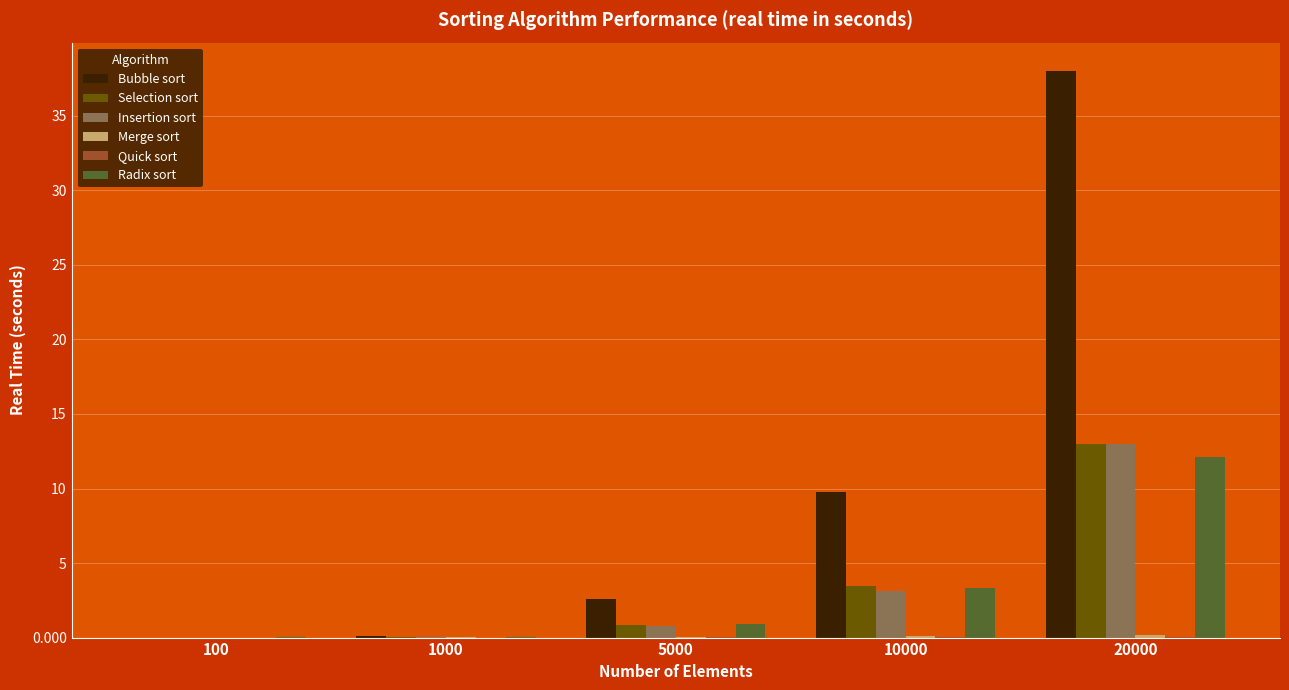

At which category is the sum across all series the highest?

20000